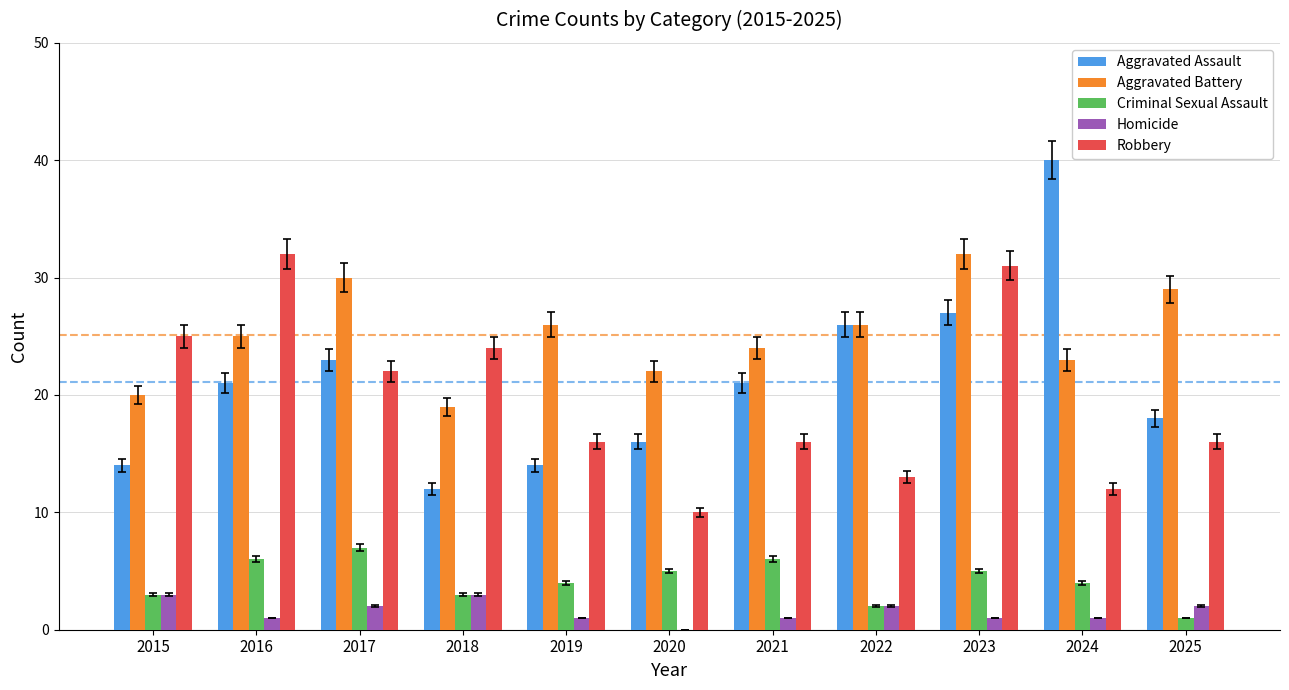

Reading left to right, list all the values displayed in this chart.

Aggravated Assault: 2015=14	2016=21	2017=23	2018=12	2019=14	2020=16	2021=21	2022=26	2023=27	2024=40	2025=18
Aggravated Battery: 2015=20	2016=25	2017=30	2018=19	2019=26	2020=22	2021=24	2022=26	2023=32	2024=23	2025=29
Criminal Sexual Assault: 2015=3	2016=6	2017=7	2018=3	2019=4	2020=5	2021=6	2022=2	2023=5	2024=4	2025=1
Homicide: 2015=3	2016=1	2017=2	2018=3	2019=1	2020=0	2021=1	2022=2	2023=1	2024=1	2025=2
Robbery: 2015=25	2016=32	2017=22	2018=24	2019=16	2020=10	2021=16	2022=13	2023=31	2024=12	2025=16